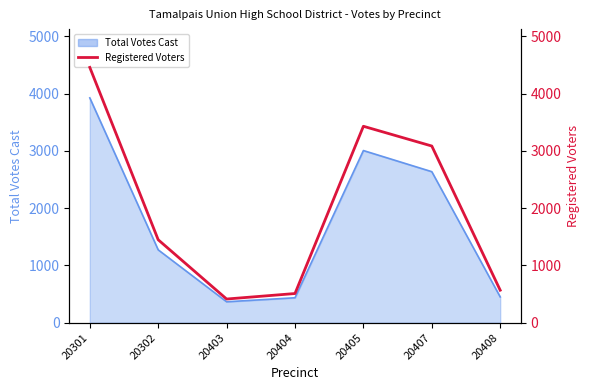

How many lines are shown in the chart?

1